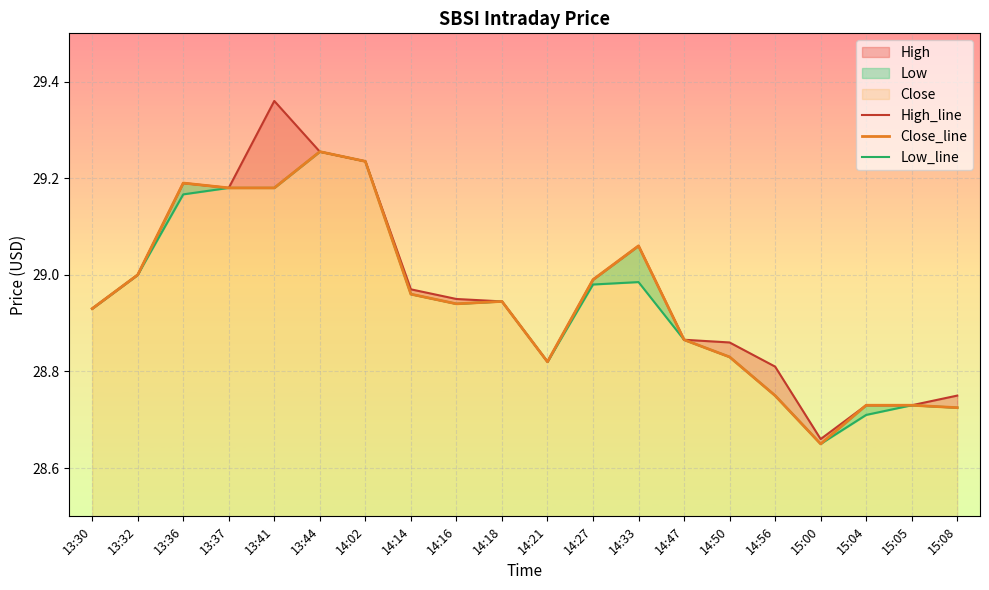

Which series has the largest total across all categories?

High_line